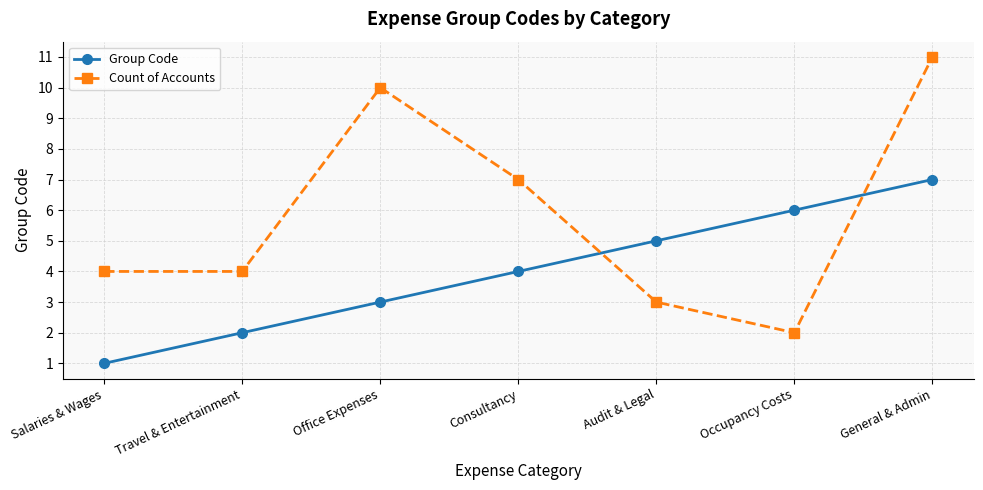

The value of Count of Accounts at General & Admin is 7. True or false?

False